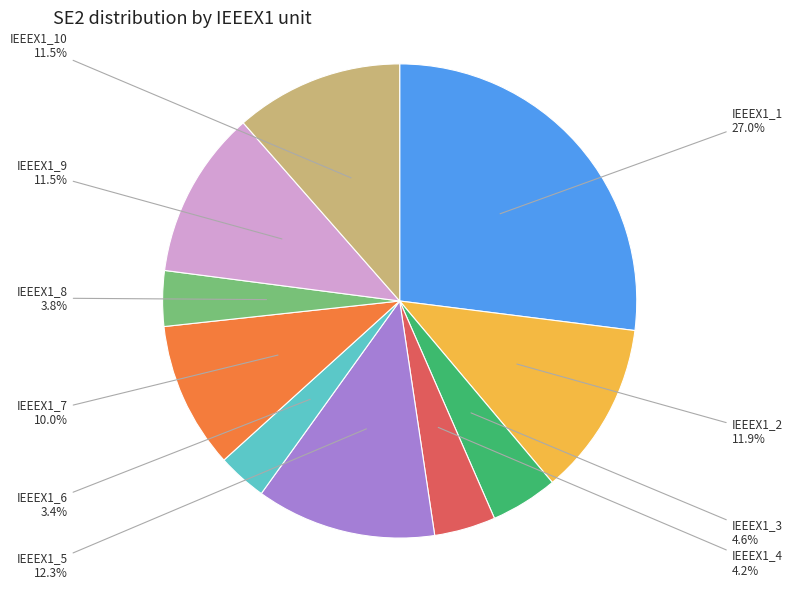

True or false: IEEEX1_2 accounts for 12% of the total.

True